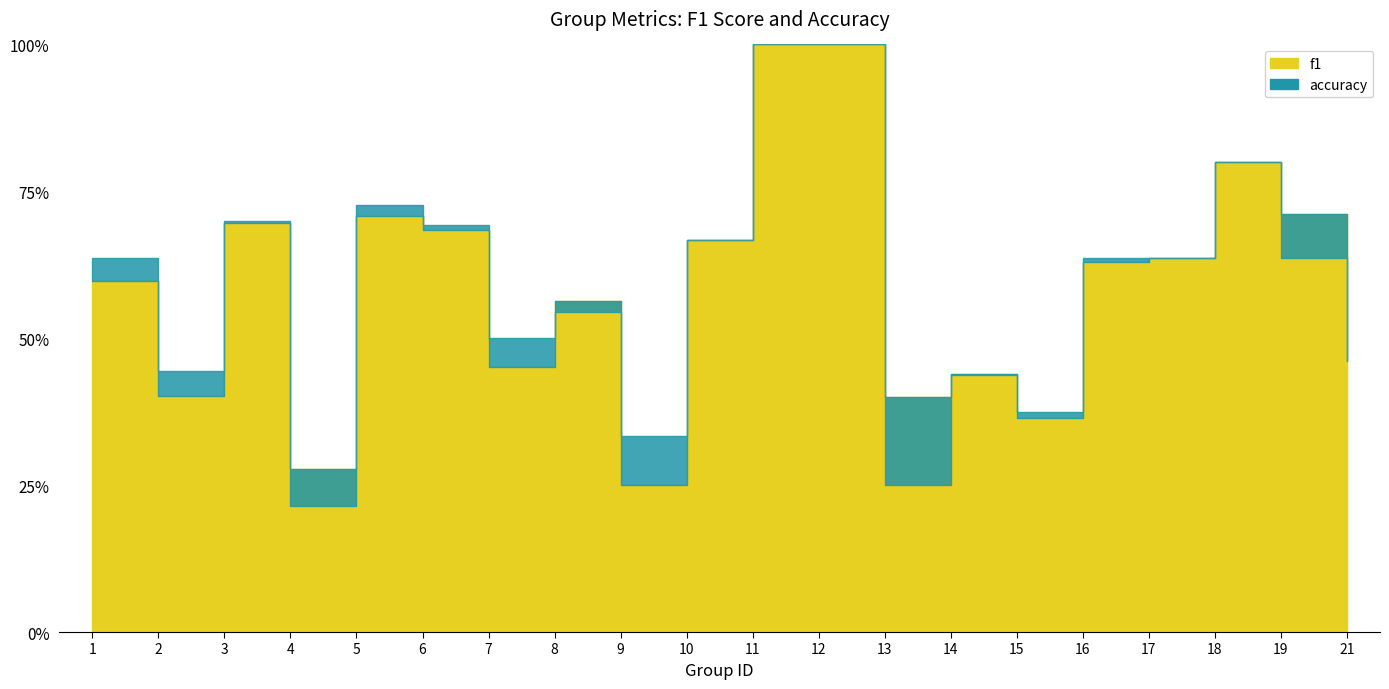

What is the sum of the accuracy values at 3 and 6?

1.4